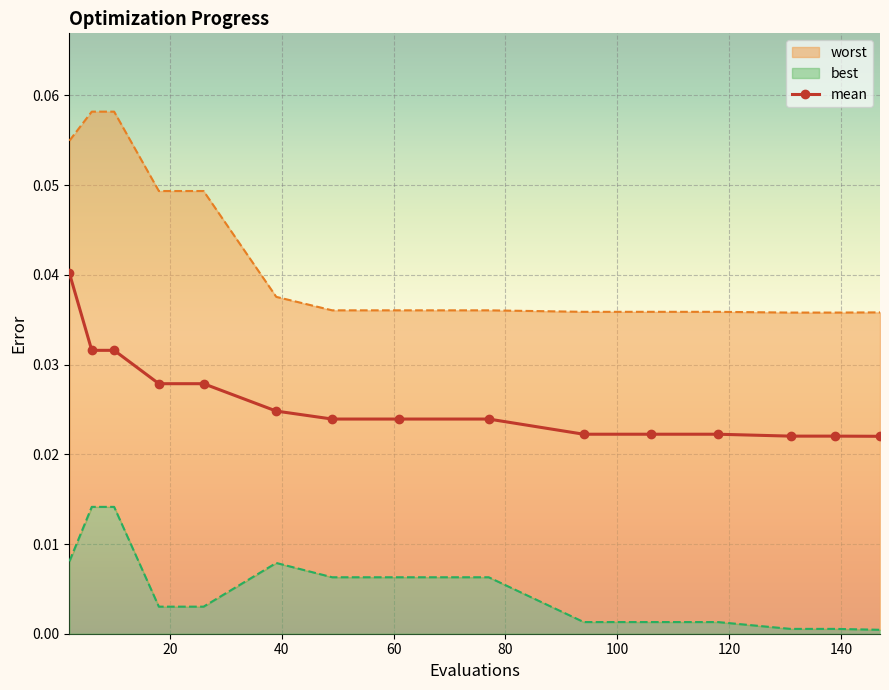

How many lines are shown in the chart?

1